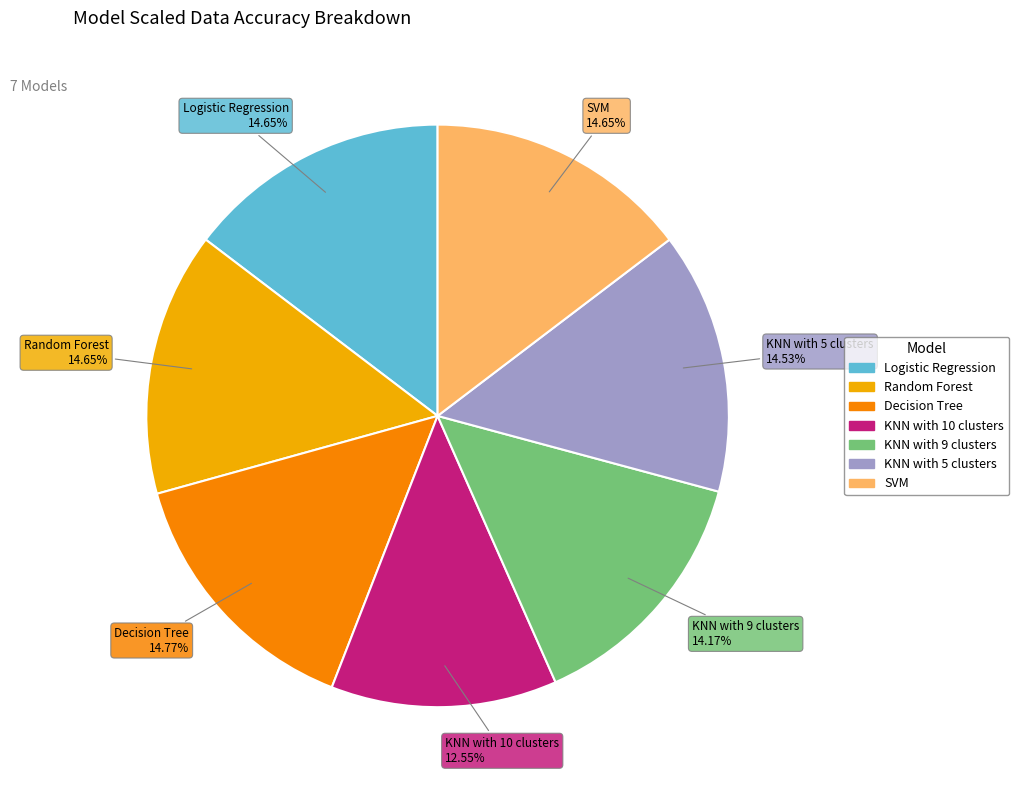

To the nearest percent, what is the average slice percentage?

14%